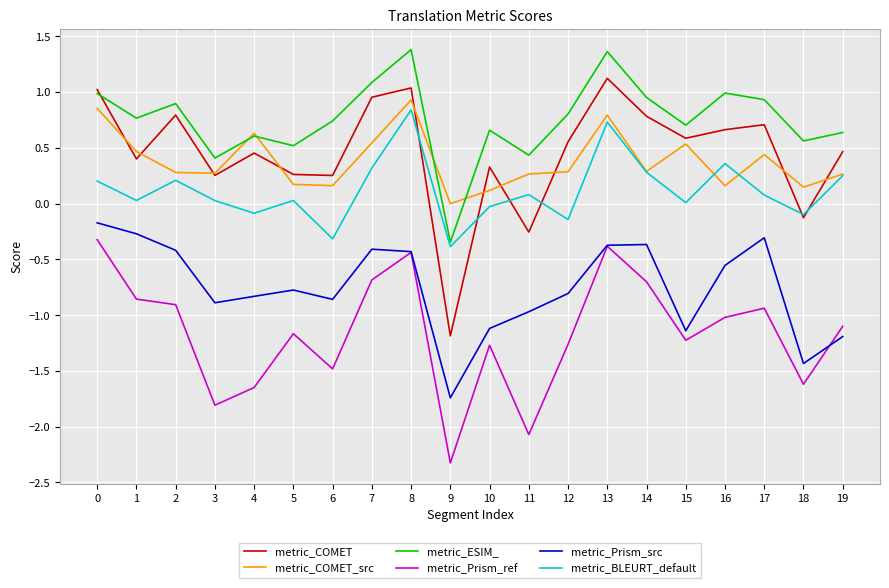

What is the spread (max minus min) of values at 8?

1.8